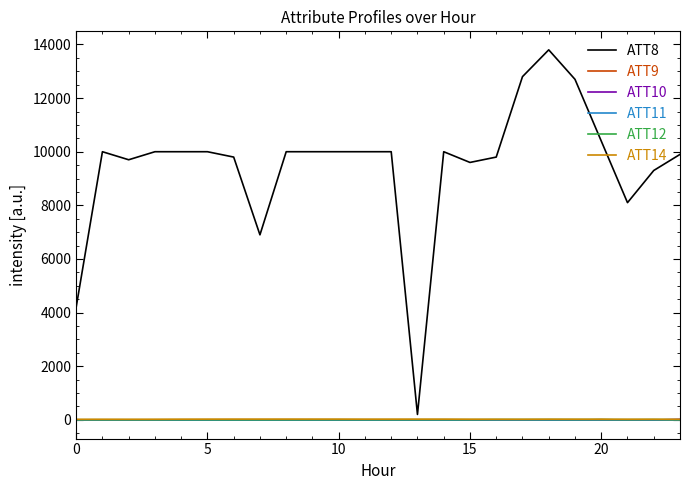

Which series has the largest range (max minus min)?

ATT8